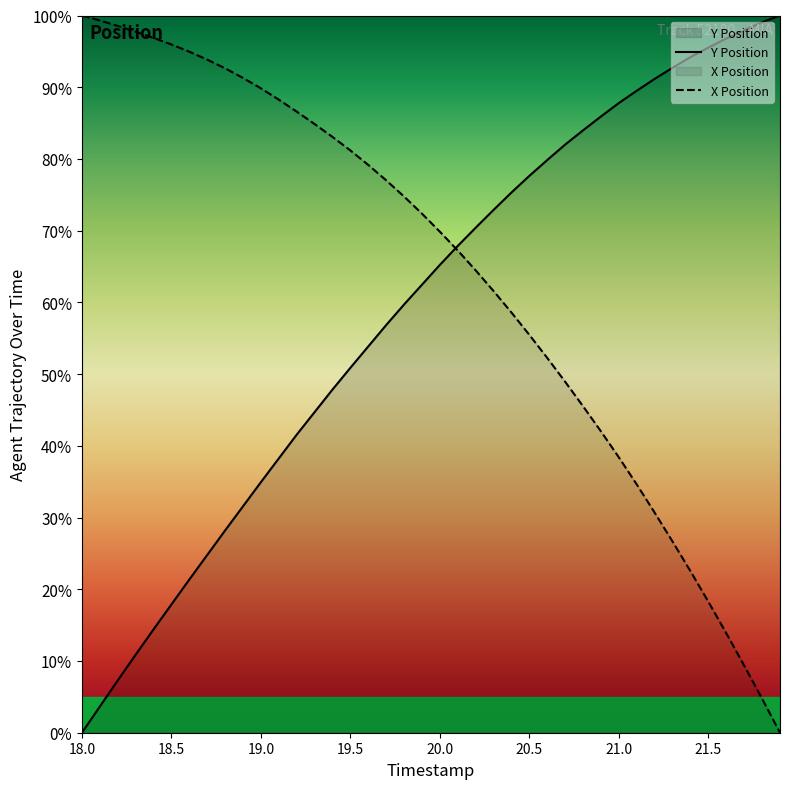

What is the sum of all Y Position values?

2357.0